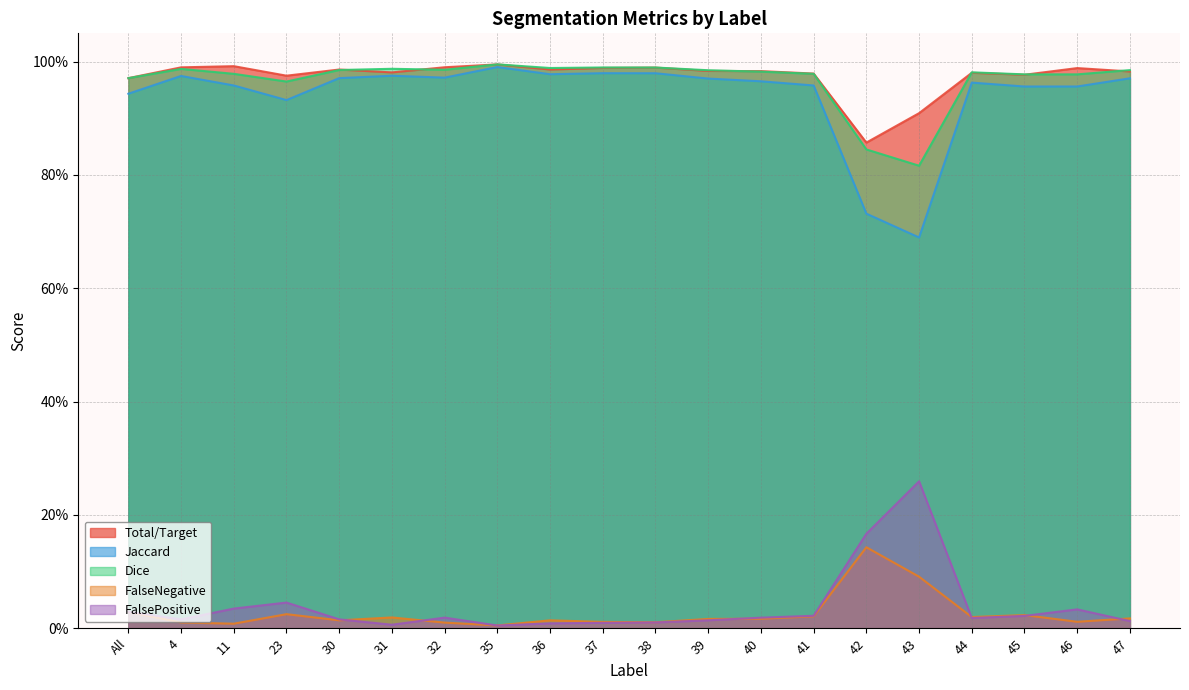

What is the difference between the maximum and second lowest values in the Dice series?

0.2